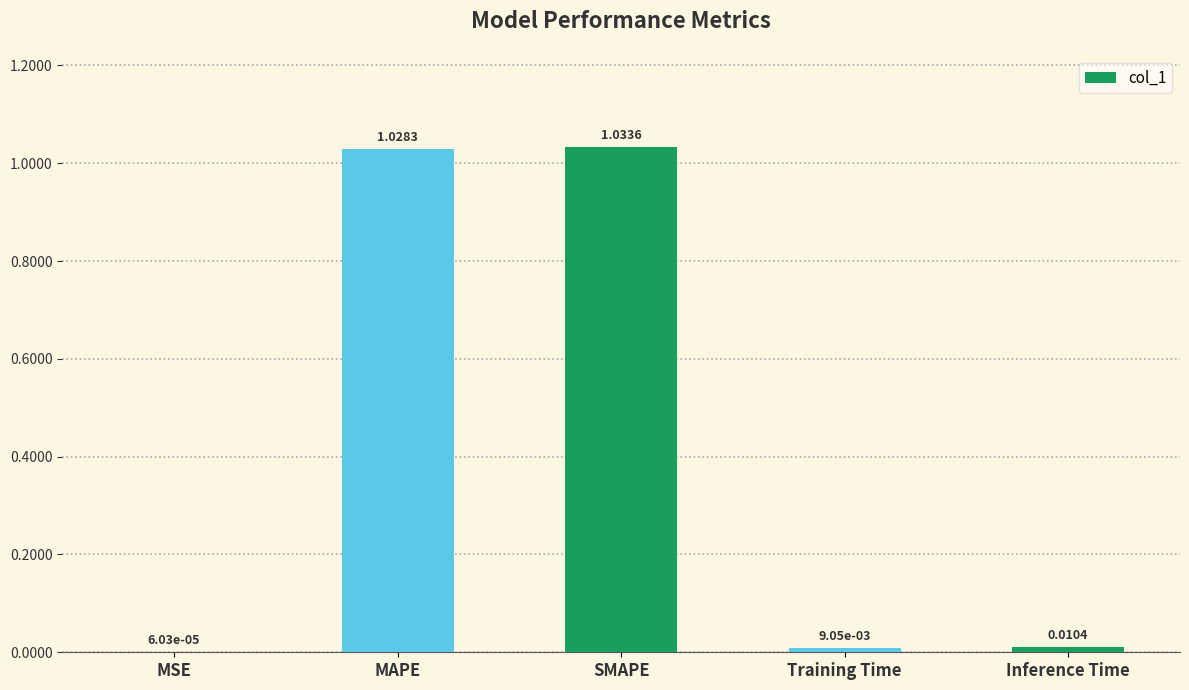

What is the sum of all values?

2.1